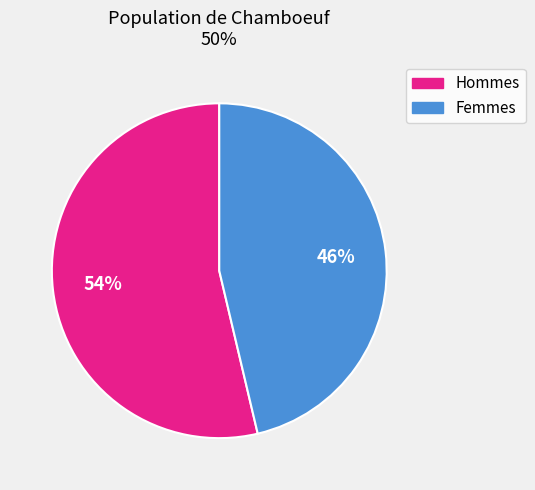

What is the ratio of the value at Femmes to the value at Hommes?

0.9